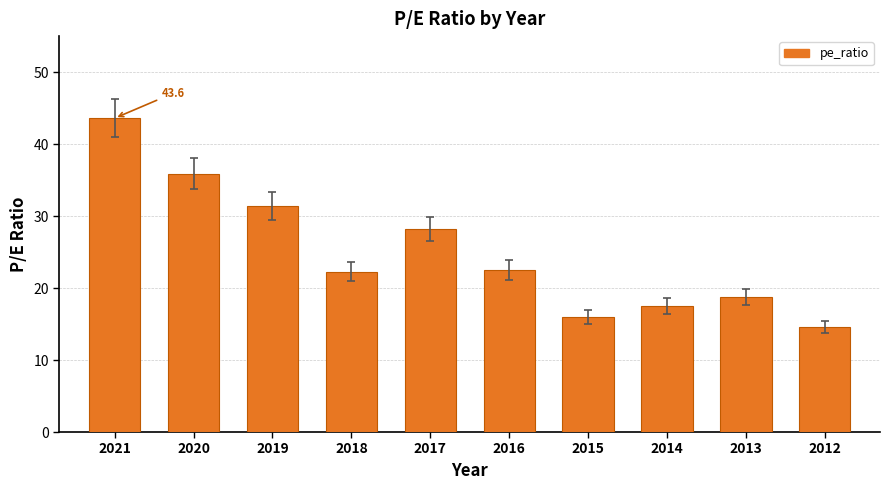

Is it true that the value at 2012 is 3.0?

False